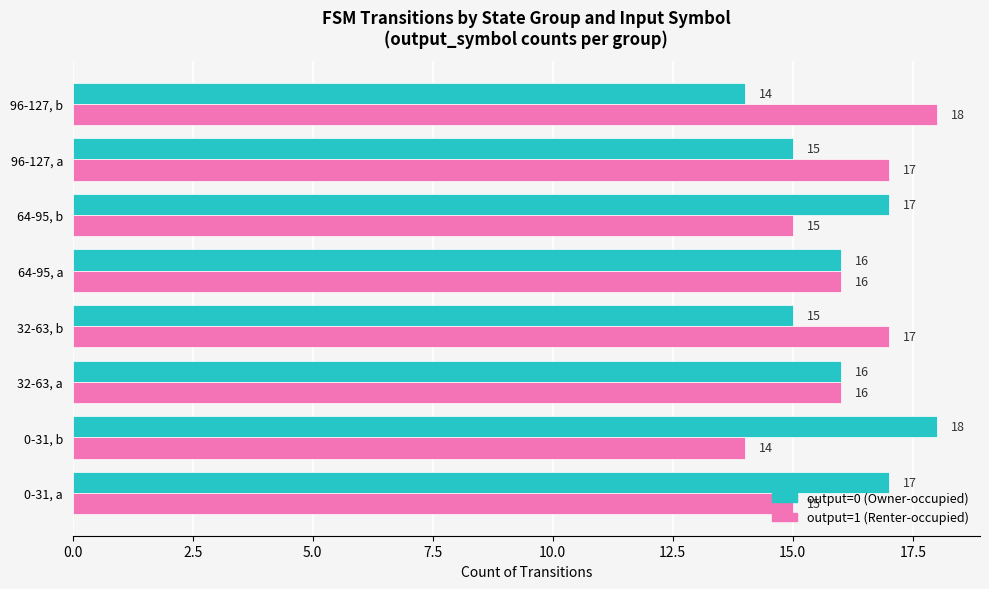

What value does the output=0 (Owner-occupied) series have at 64-95, b?

17